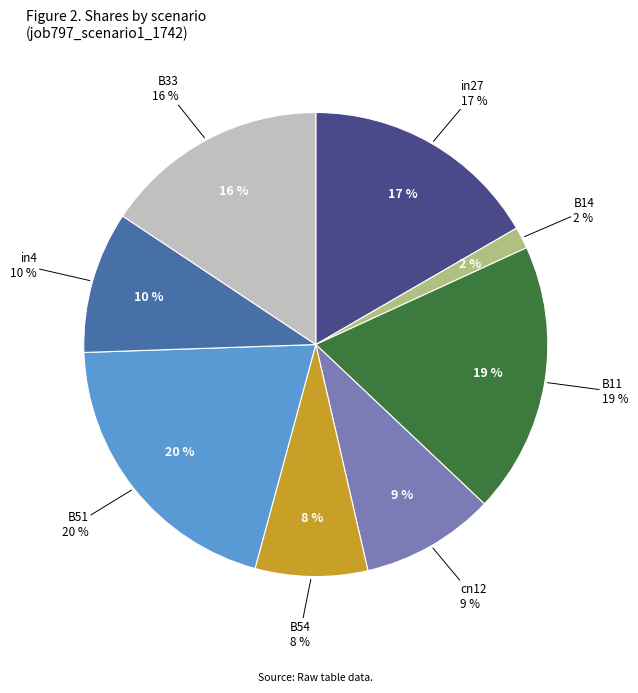

The B11 slice represents 19% of the pie. True or false?

True